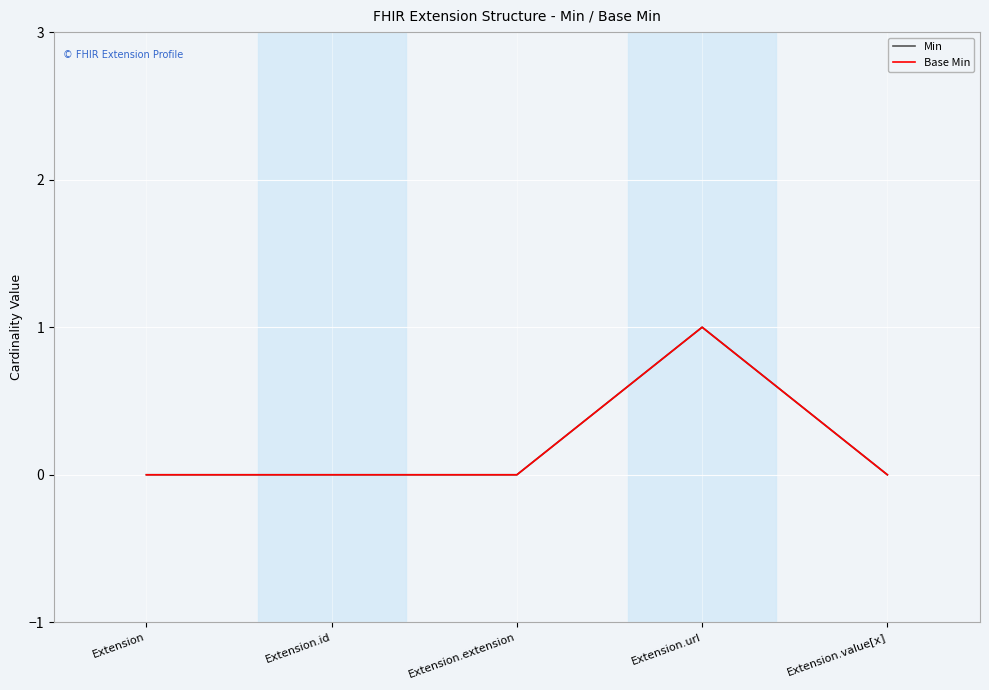

Is this an area chart (filled region under the line)?

No